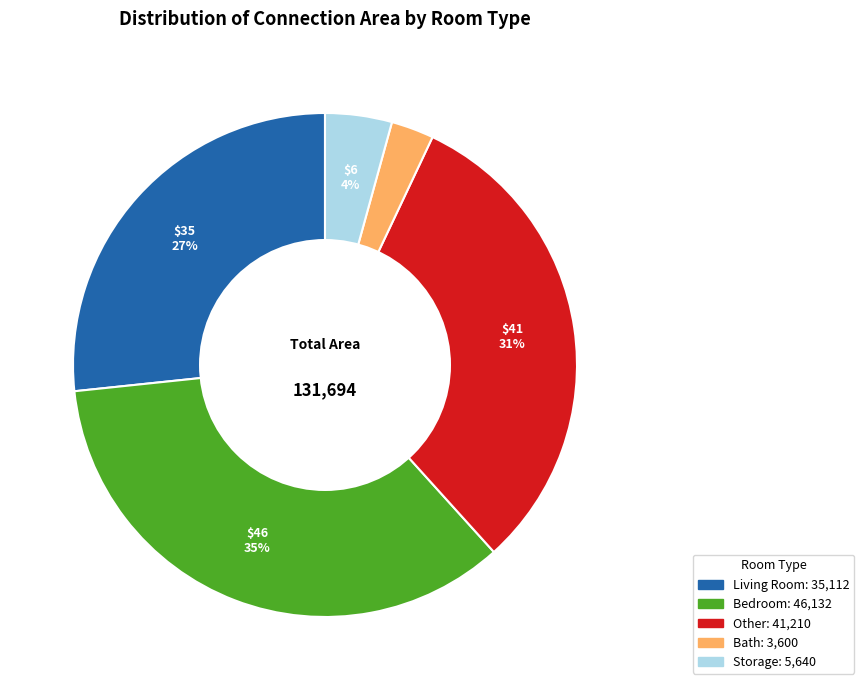

Is there any slice that represents more than half of the pie?

No